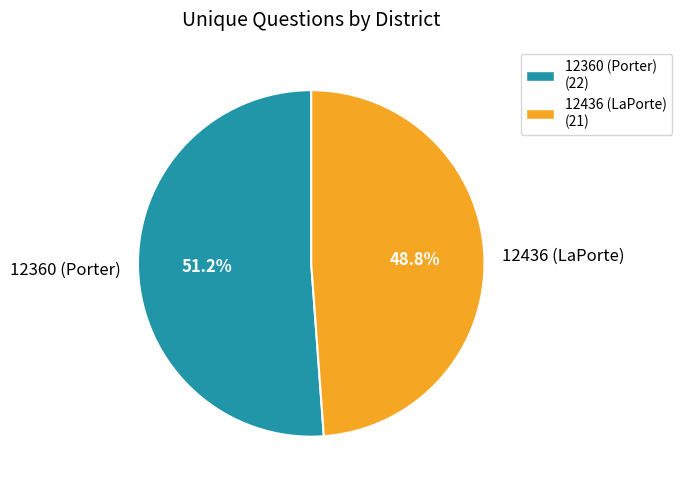

Between 12436 (LaPorte) and 12360 (Porter), which is larger?

12360 (Porter)